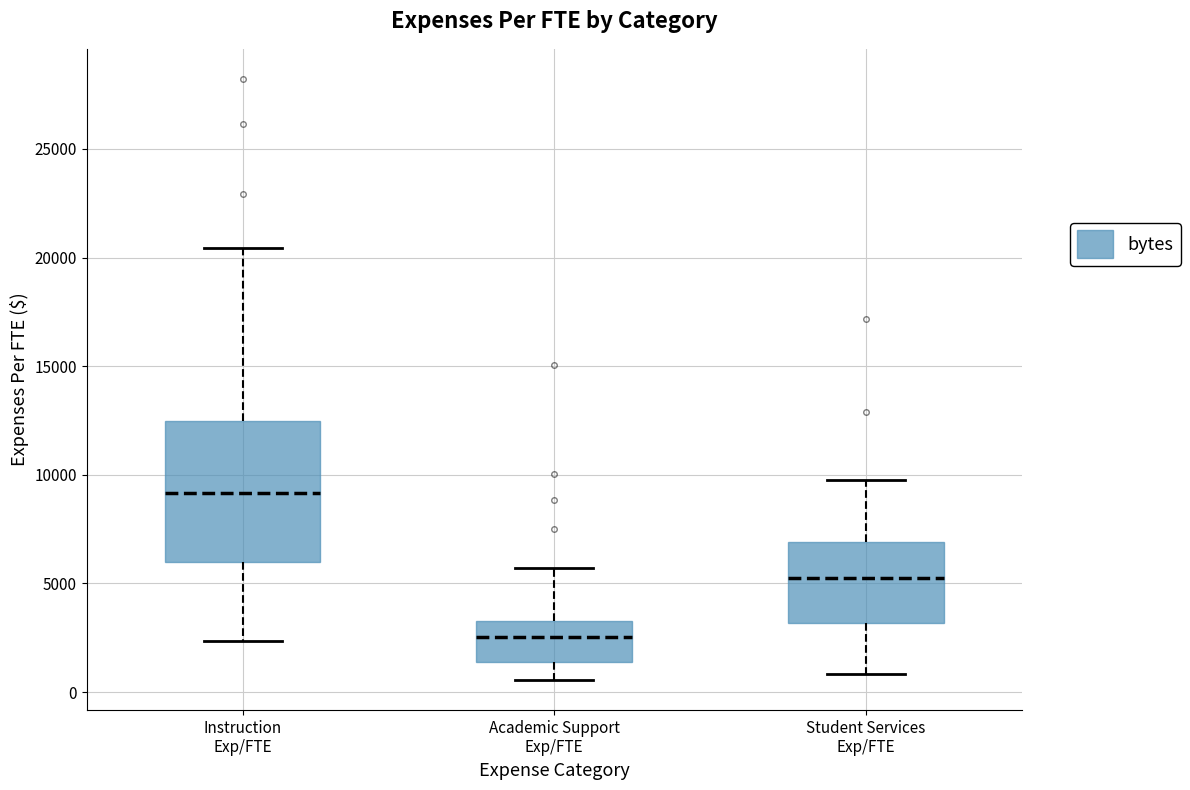

Reading left to right, transcribe this box plot: for each box, give where its median line is, the range the box spans, and where its two whiskers end, as read against the y-axis. The values are not printed on the chart, so give them approximately, as read against the axis.

Instruction Exp/FTE: median 9000, box 6000 to 12500, whiskers 2500 to 20500
Academic Support Exp/FTE: median 2500, box 1500 to 3500, whiskers 500 to 5500
Student Services Exp/FTE: median 5000, box 3000 to 7000, whiskers 1000 to 9500